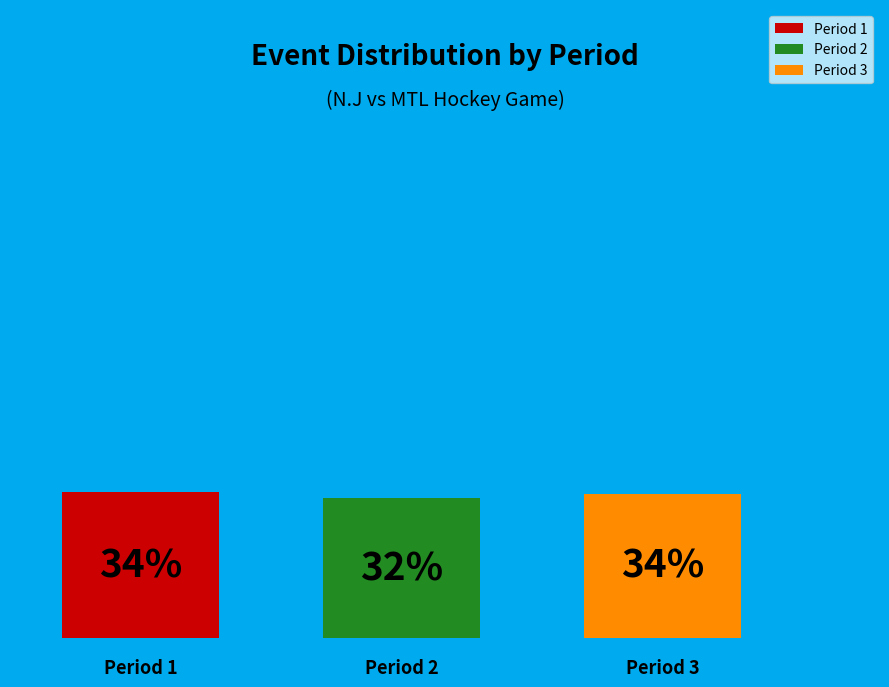

To the nearest percent, what percentage of the pie is 2?

32%